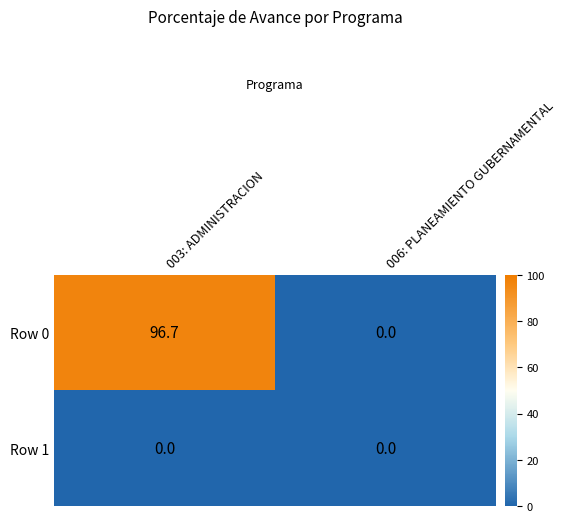

What is the sum of the Row 0 values at 006: PLANEAMIENTO GUBERNAMENTAL and 003: ADMINISTRACION?

96.7